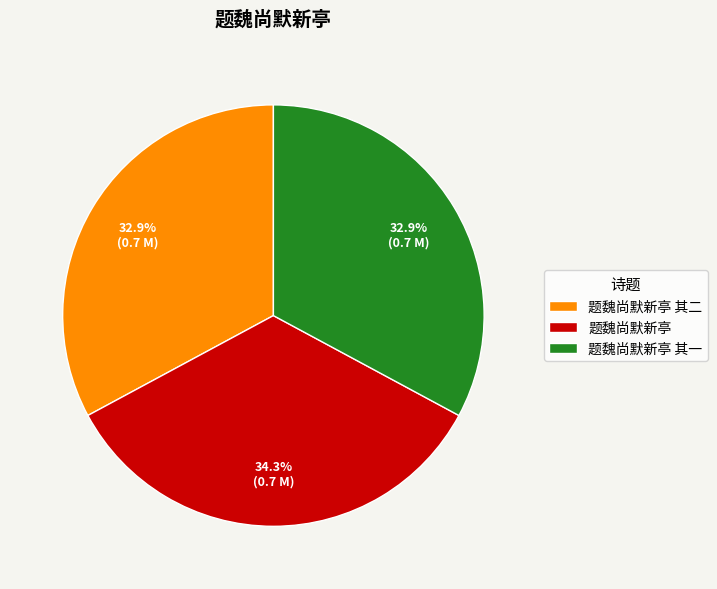

True or false: 题魏尚默新亭 其二 accounts for 33% of the total.

True